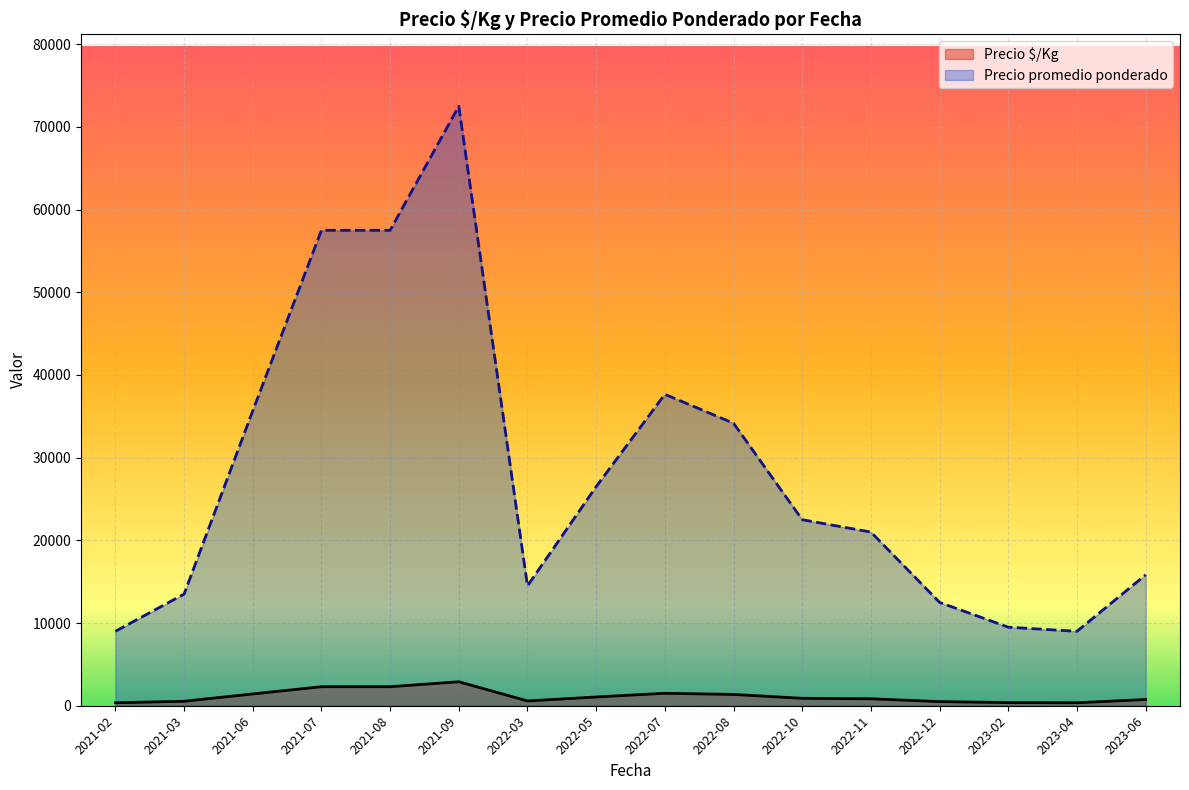

Between 2021-03 and 2022-11, which series saw the biggest shift?

Precio promedio ponderado